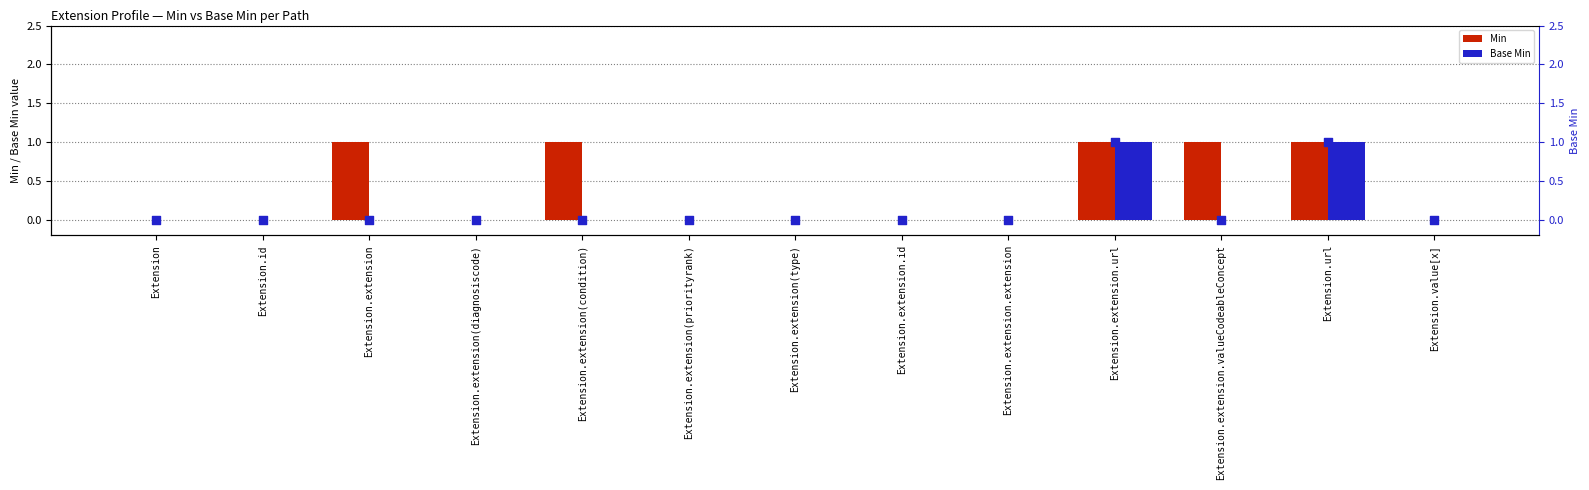

Is the value of Base Min (marker) at Extension.extension.url greater than the value of Min at Extension?

Yes